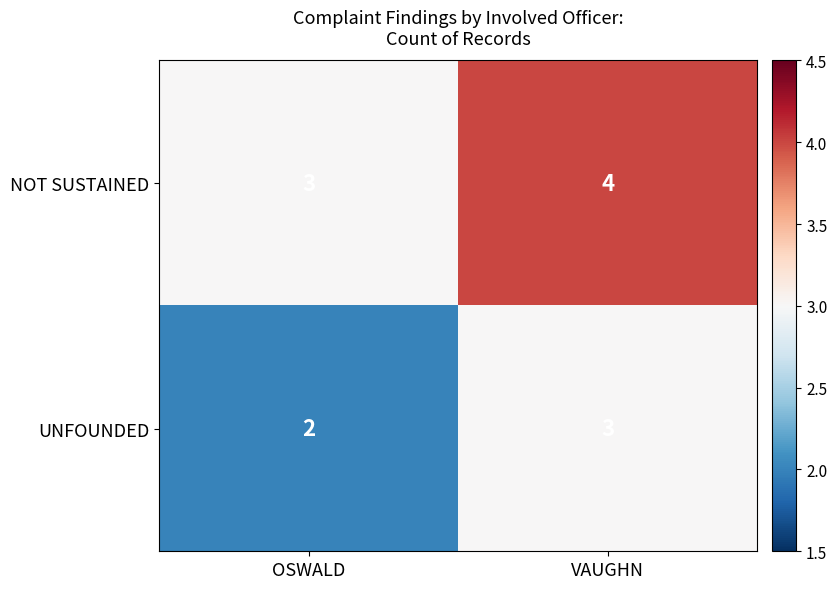

At VAUGHN, list the series in order from smallest to largest.

UNFOUNDED, NOT SUSTAINED